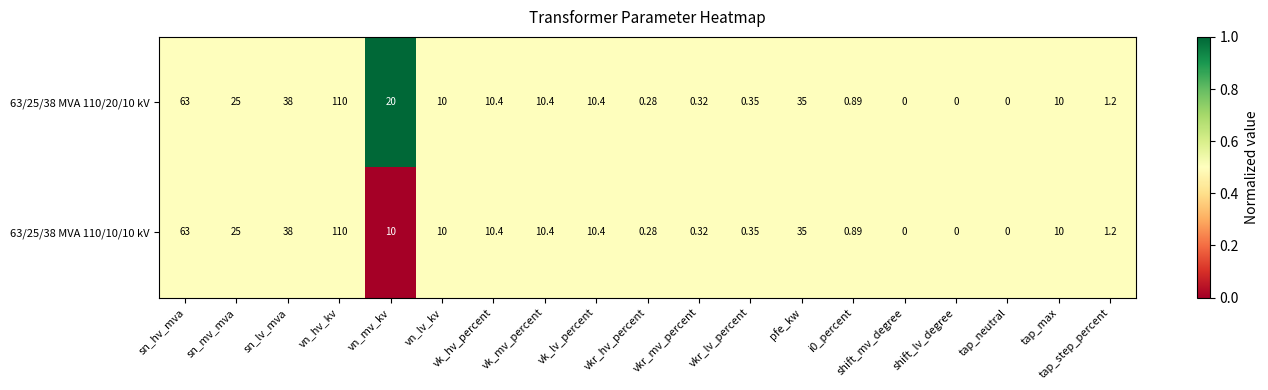

Where does the 63/25/38 MVA 110/20/10 kV series first go above 10?

sn_hv_mva